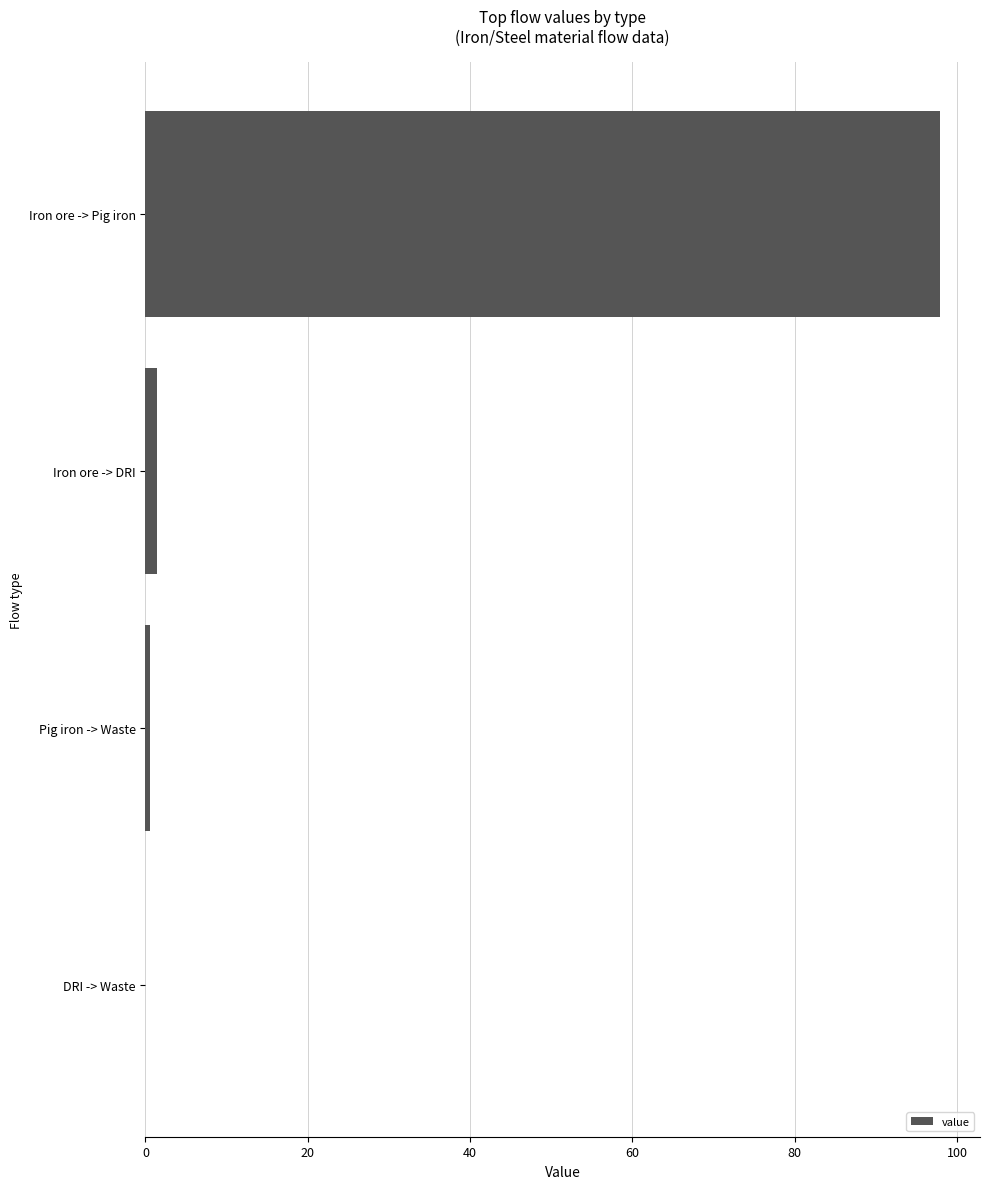

What is the sum of all values?

100.0